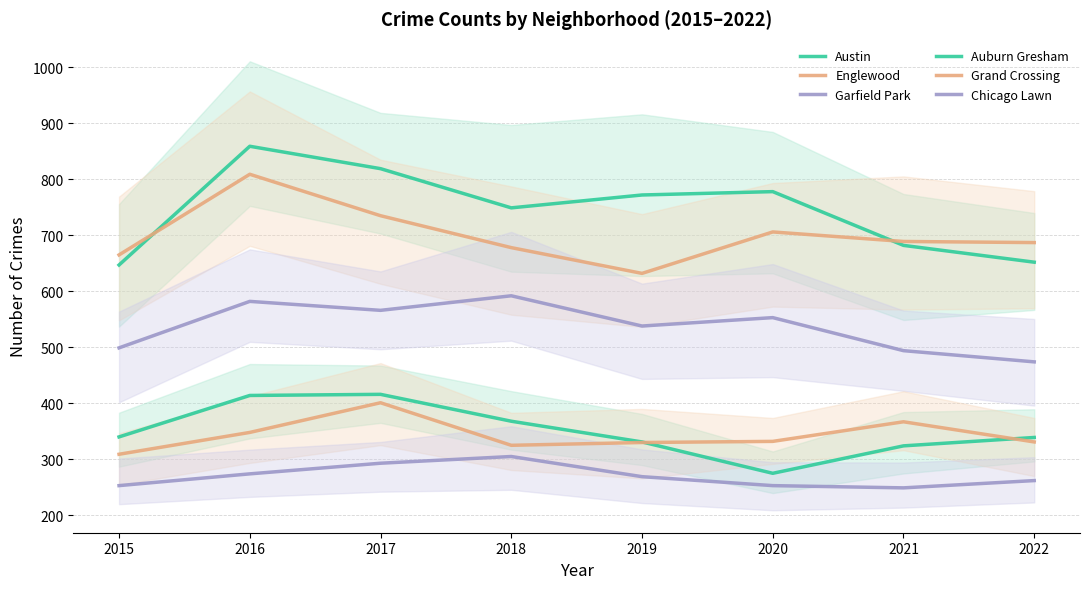

What is the difference between the Garfield Park values at 2017 and 2016?

16